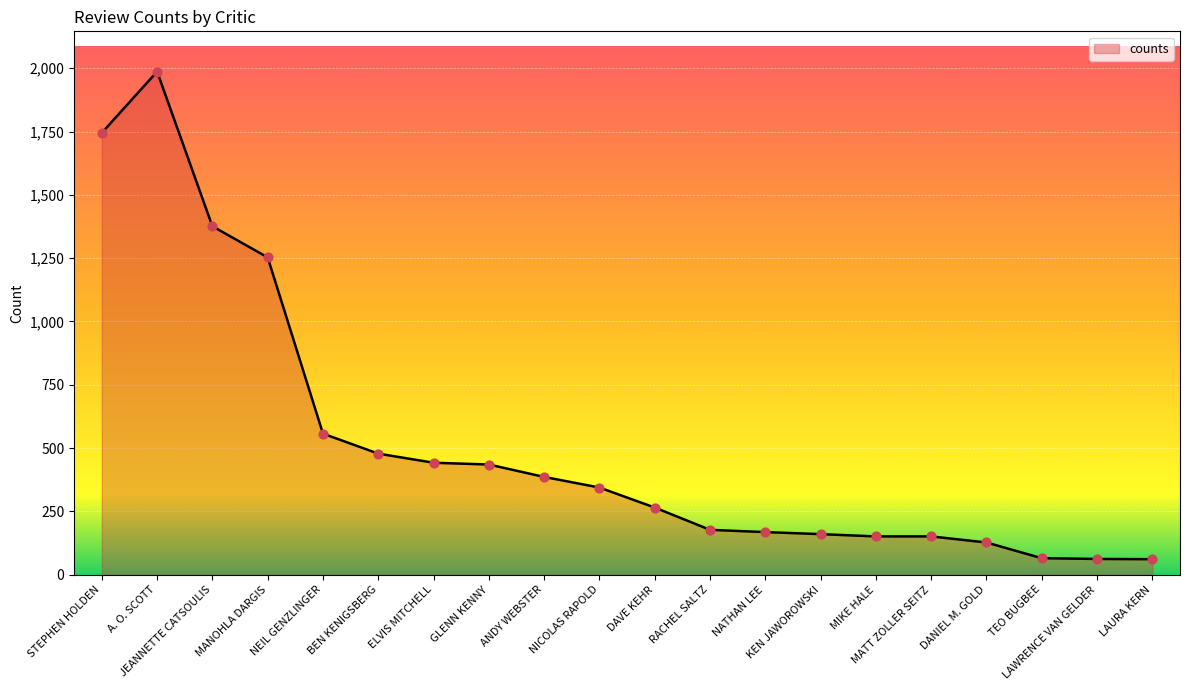

Between KEN JAWOROWSKI and LAURA KERN, which is larger?

KEN JAWOROWSKI